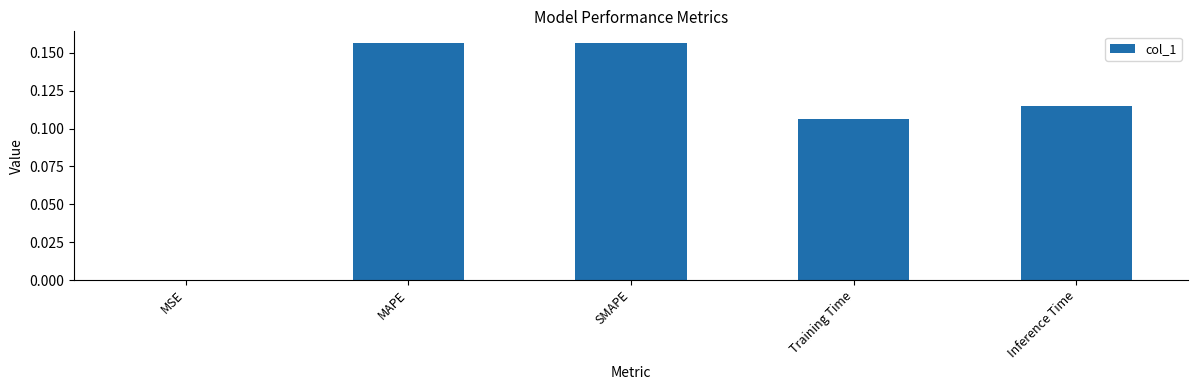

What is the sum of all values?

0.5